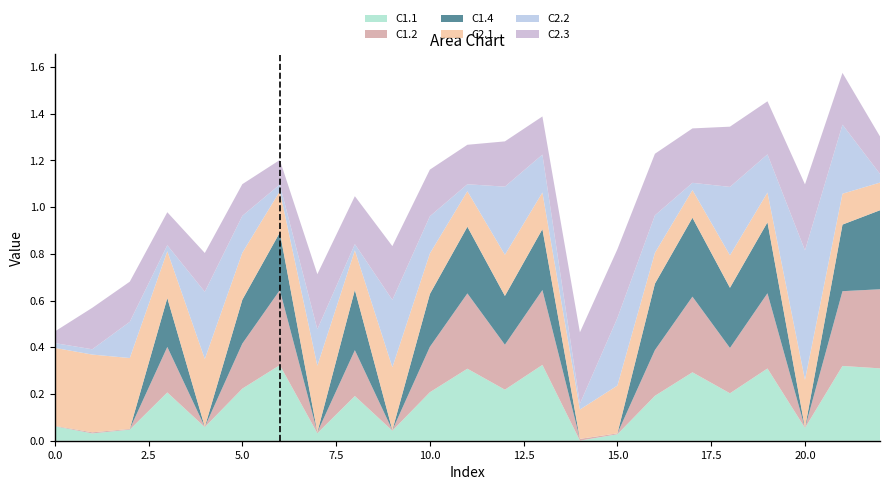

Reading right to left, extract all data points from this chart.

C1.1: 22=0.3	21=0.3	20=0.1	19=0.3	18=0.2	17=0.3	16=0.2	15=0.0	14=0.0	13=0.3	12=0.2	11=0.3	10=0.2	9=0.0	8=0.2	7=0.0	6=0.3	5=0.2	4=0.1	3=0.2	2=0.0	1=0.0	0=0.1
C1.2: 22=0.3	21=0.3	20=0.0	19=0.3	18=0.2	17=0.3	16=0.2	15=0.0	14=0.0	13=0.3	12=0.2	11=0.3	10=0.2	9=0.0	8=0.2	7=0.0	6=0.3	5=0.2	4=0.0	3=0.2	2=0.0	1=0.0	0=0.0
C1.4: 22=0.3	21=0.3	20=0.0	19=0.3	18=0.3	17=0.3	16=0.3	15=0.0	14=0.0	13=0.3	12=0.2	11=0.3	10=0.2	9=0.0	8=0.3	7=0.0	6=0.2	5=0.2	4=0.0	3=0.2	2=0.0	1=0.0	0=0.0
C2.1: 22=0.1	21=0.1	20=0.2	19=0.1	18=0.1	17=0.1	16=0.1	15=0.2	14=0.1	13=0.2	12=0.2	11=0.2	10=0.2	9=0.3	8=0.2	7=0.3	6=0.2	5=0.2	4=0.3	3=0.2	2=0.3	1=0.3	0=0.3
C2.2: 22=0.0	21=0.3	20=0.6	19=0.2	18=0.3	17=0.0	16=0.2	15=0.3	14=0.0	13=0.2	12=0.3	11=0.0	10=0.2	9=0.3	8=0.0	7=0.2	6=0.0	5=0.2	4=0.3	3=0.0	2=0.2	1=0.0	0=0.0
C2.3: 22=0.2	21=0.2	20=0.3	19=0.2	18=0.3	17=0.2	16=0.3	15=0.3	14=0.3	13=0.2	12=0.2	11=0.2	10=0.2	9=0.2	8=0.2	7=0.2	6=0.1	5=0.1	4=0.2	3=0.1	2=0.2	1=0.2	0=0.0